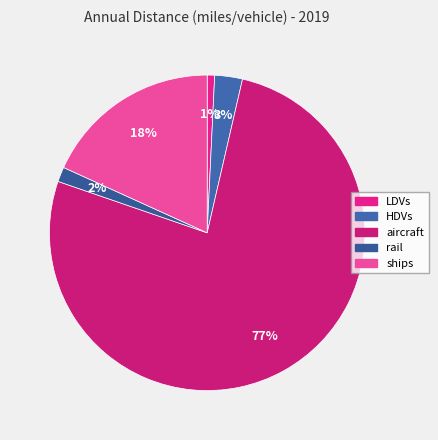

The HDVs slice represents 17% of the pie. True or false?

False